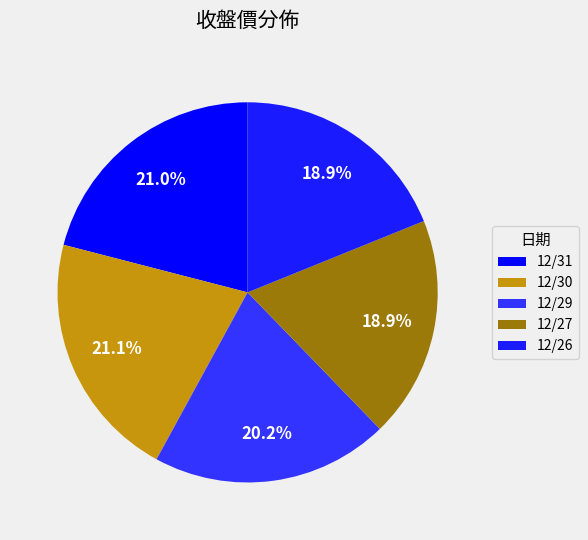

To the nearest percent, what percentage of the pie is 12/31?

21%